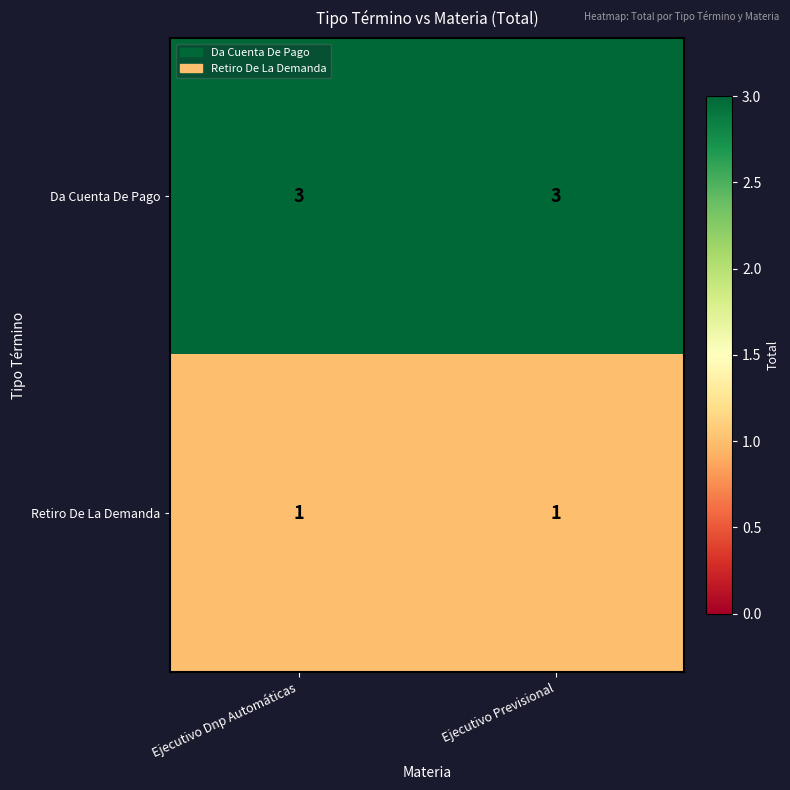

List the series in order of their overall mean, highest first.

Da Cuenta De Pago, Retiro De La Demanda